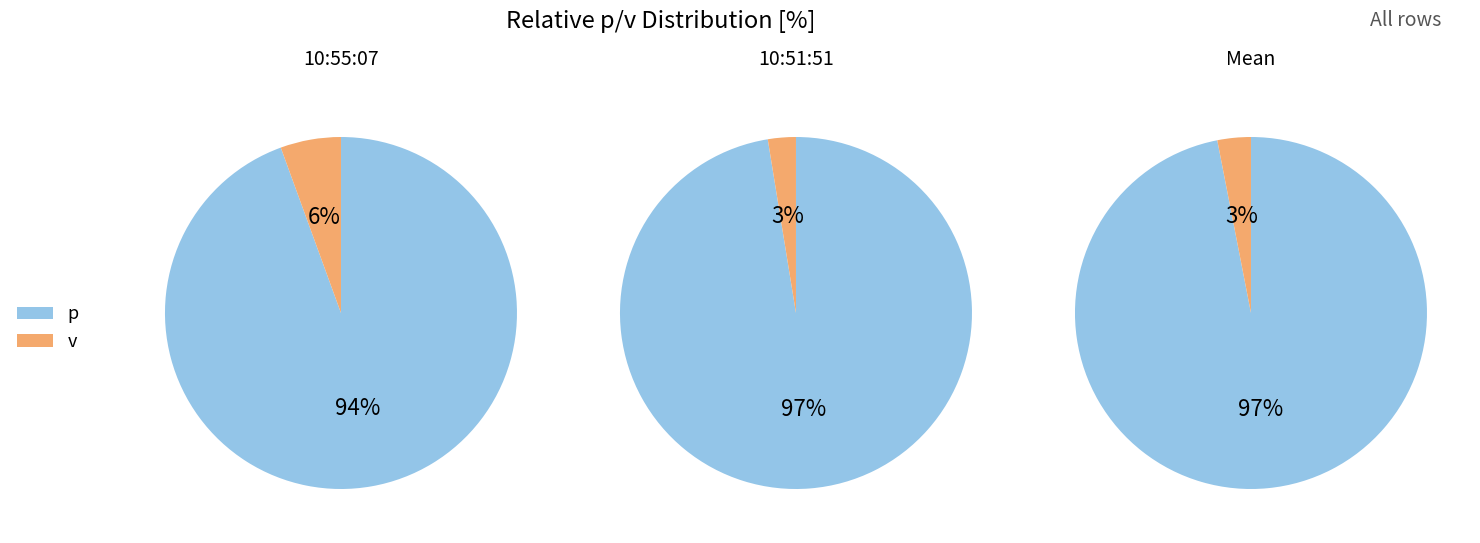

Is 10:51:51 the majority of the pie?

No